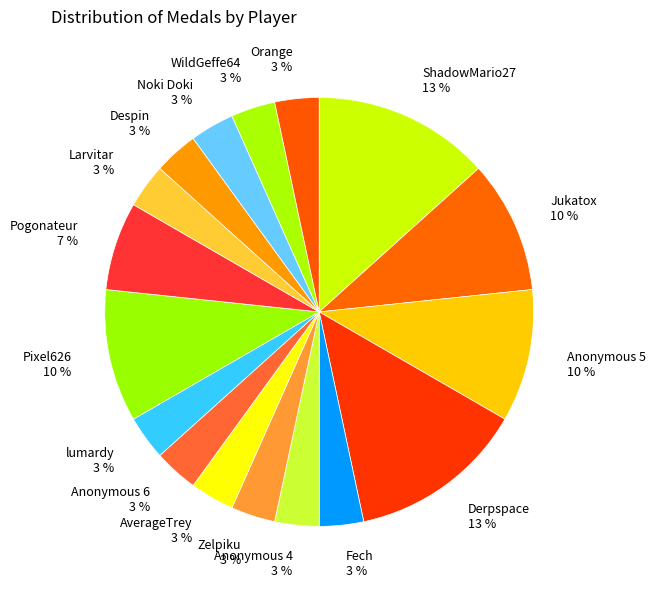

Is it true that Pogonateur 7 % is 20% of the pie?

False